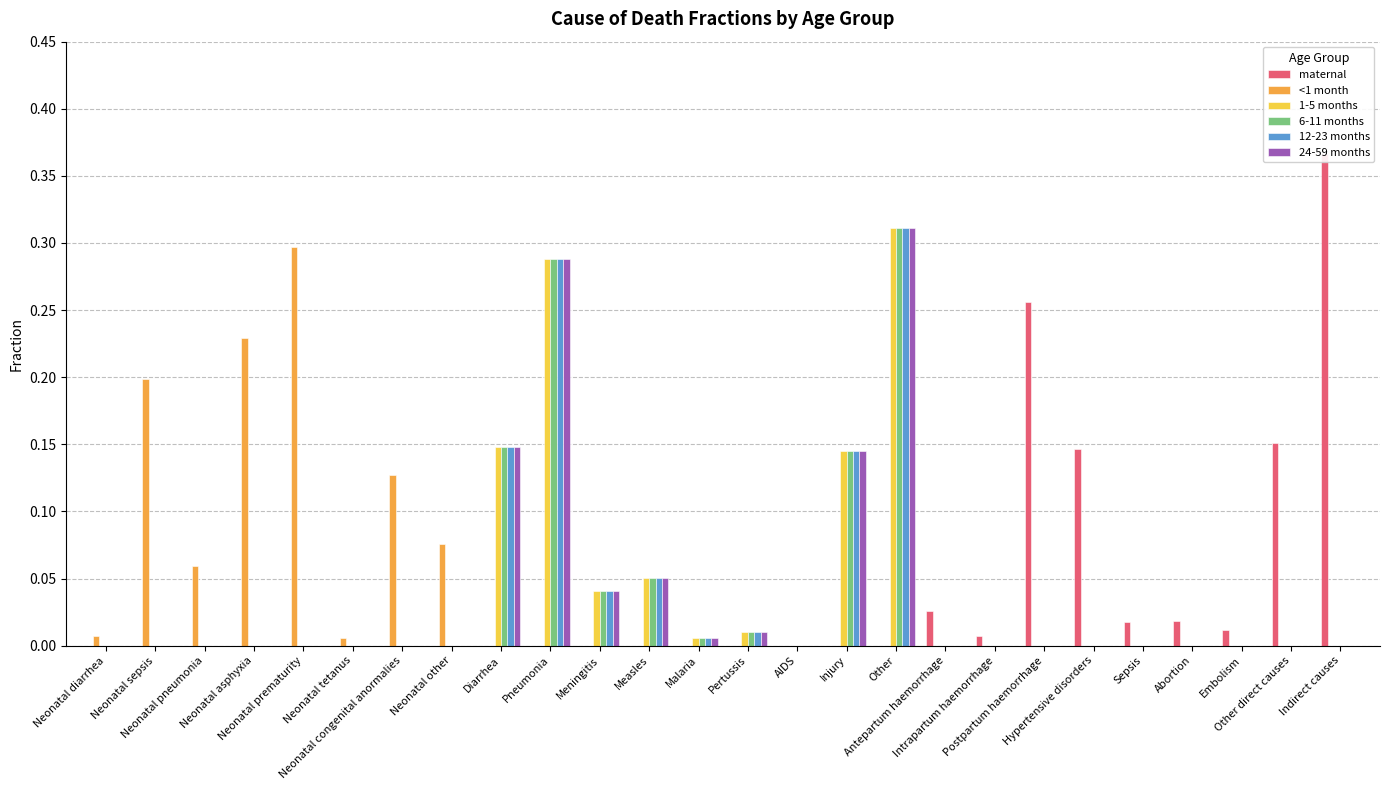

At Hypertensive disorders, list the series in order from smallest to largest.

<1 month, 1-5 months, 6-11 months, 12-23 months, 24-59 months, maternal